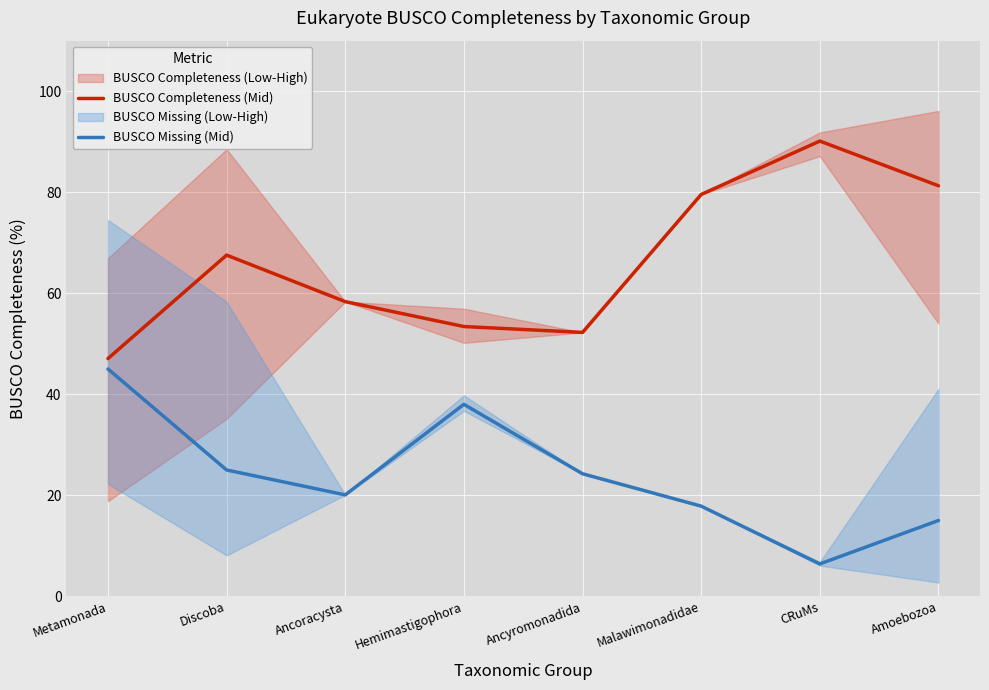

Which series has the largest total across all categories?

BUSCO Completeness (Mid)